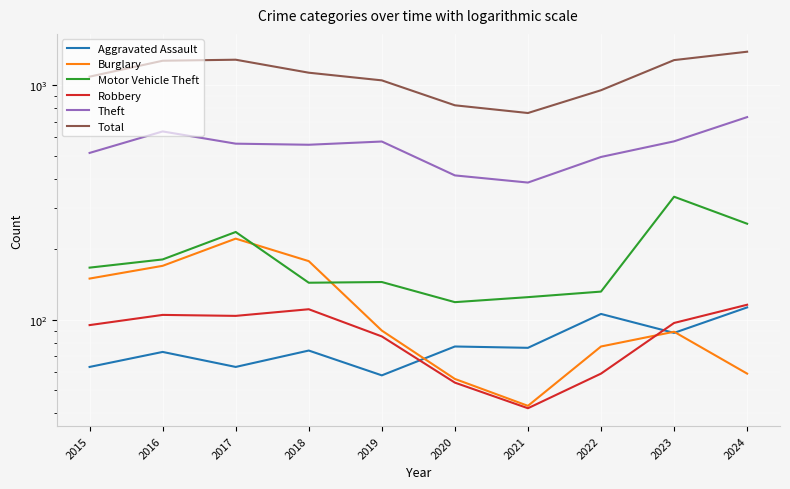

What is the sum of the Motor Vehicle Theft values at 2016 and 2023?

516